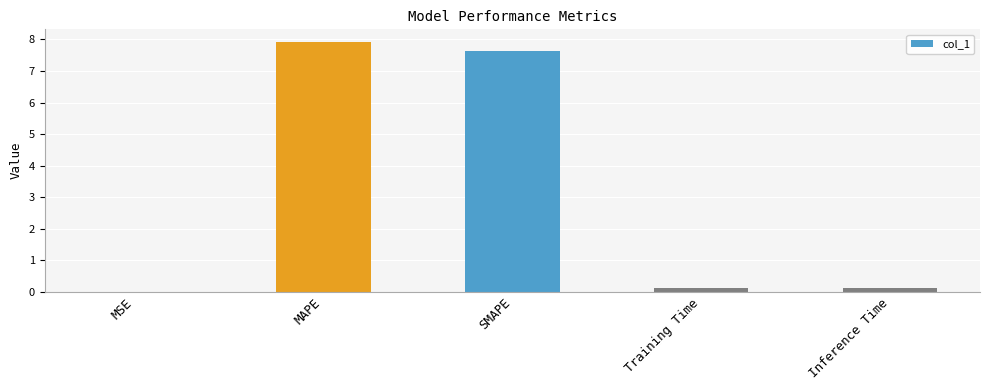

Are the bars horizontal?

No